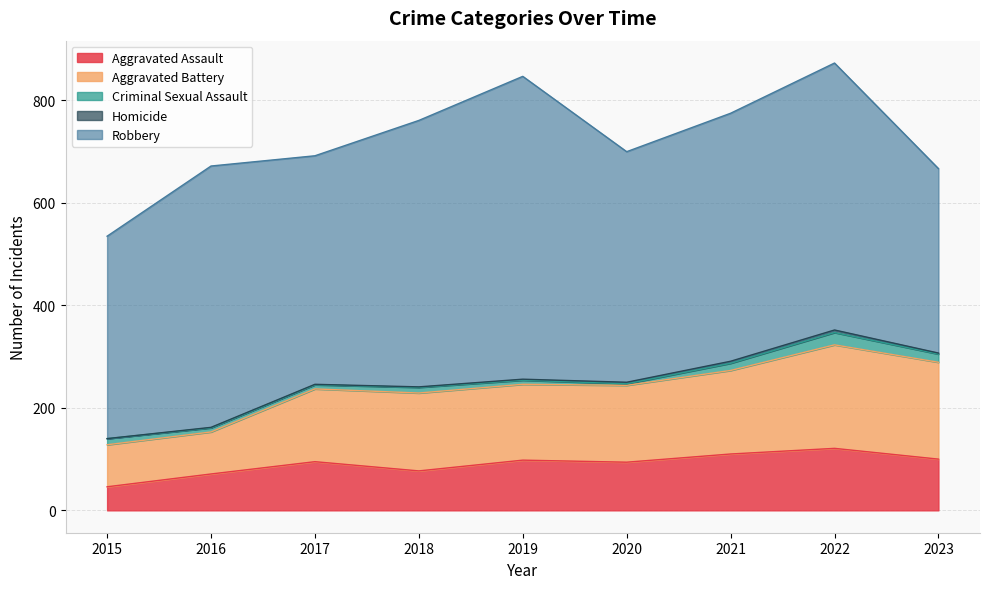

Count the number of categories in the chart.

9